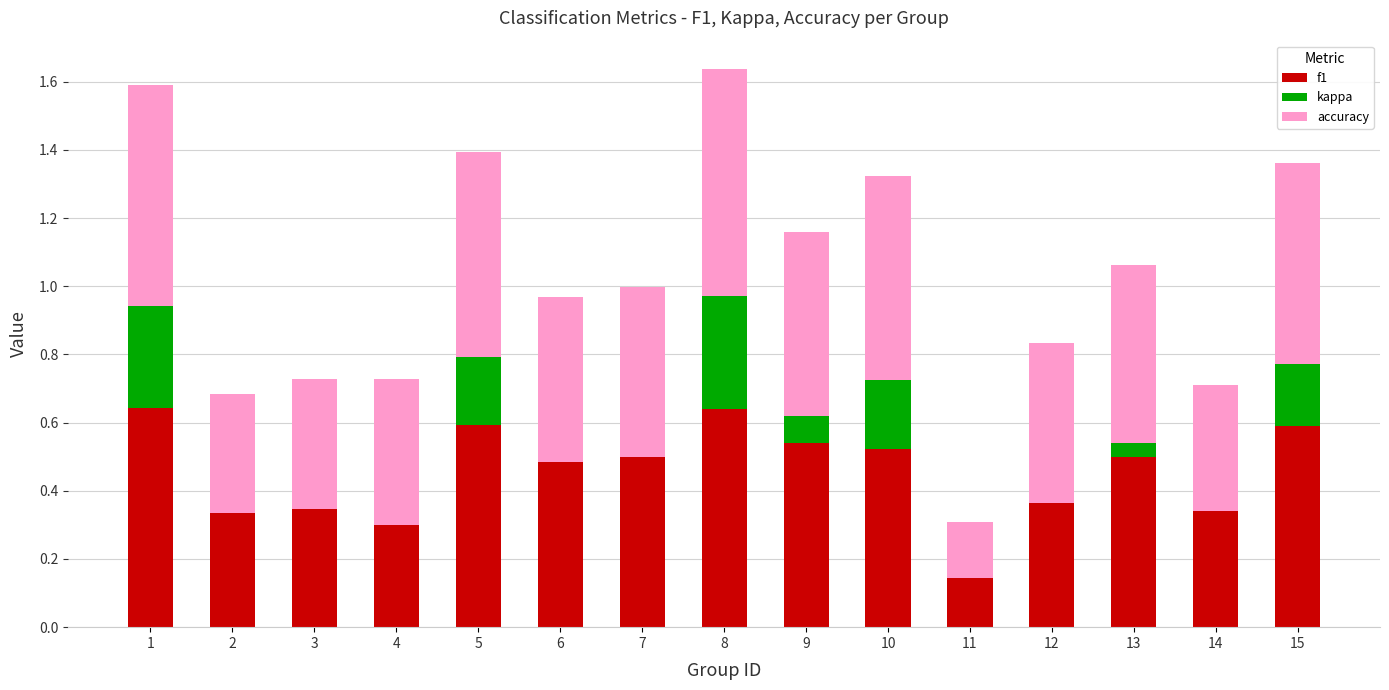

What is the sum of all f1 values?

6.8